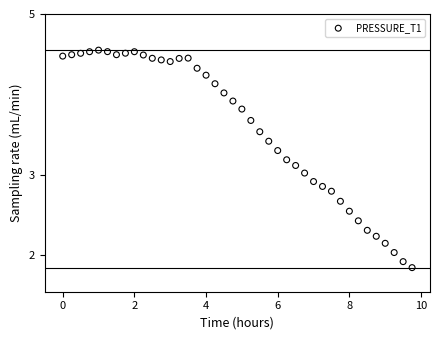

What is the range of X values (max minus min)?

9.8